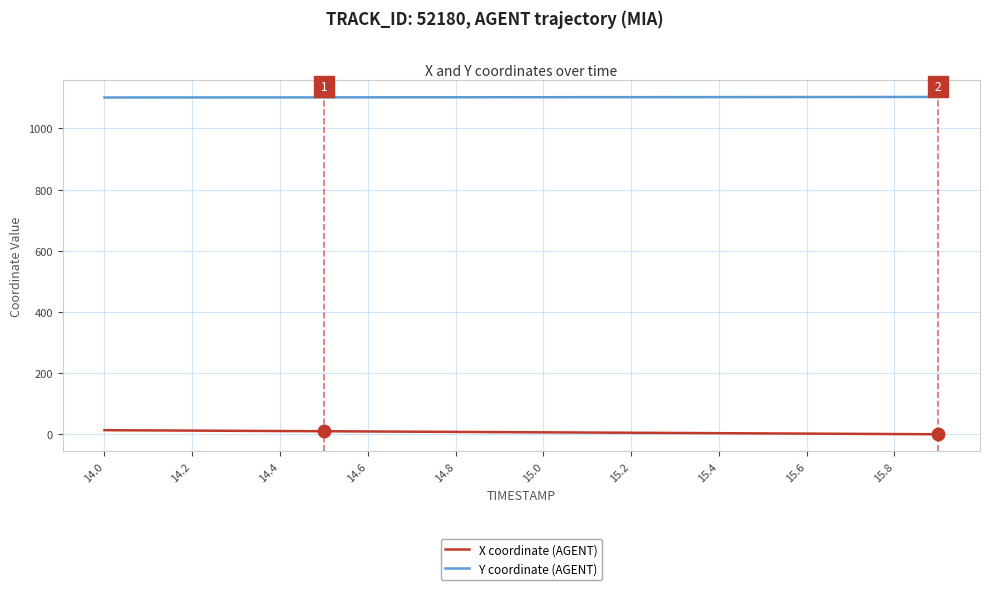

What is the greatest value displayed?

1103.2